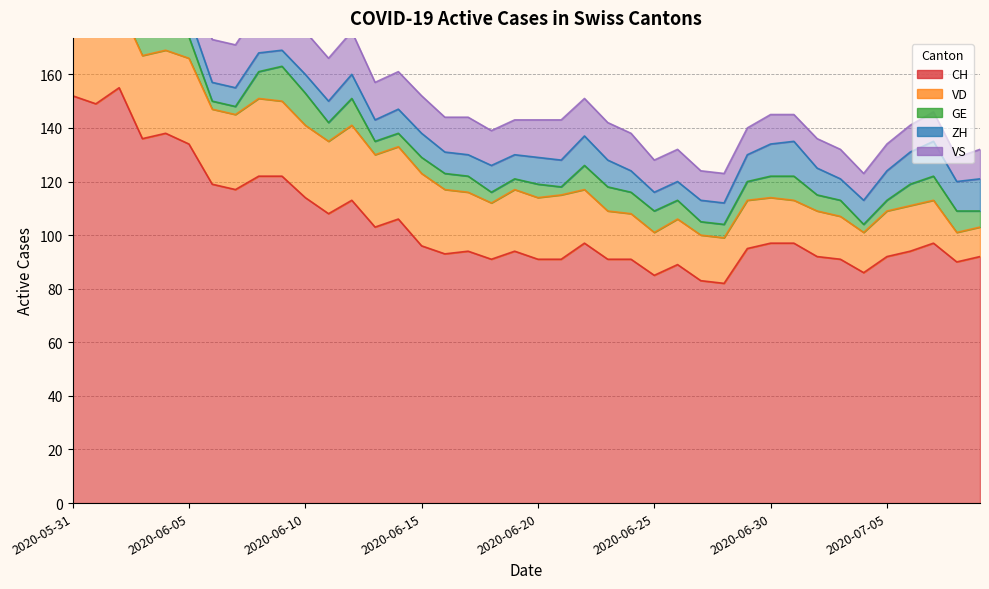

Rank the categories by ZH value from highest to lowest.

2020-07-01, 2020-07-07, 2020-06-30, 2020-07-06, 2020-07-09, 2020-05-31, 2020-06-01, 2020-06-02, 2020-06-22, 2020-07-05, 2020-07-08, 2020-06-18, 2020-06-20, 2020-06-21, 2020-06-23, 2020-06-29, 2020-07-02, 2020-06-03, 2020-06-04, 2020-06-12, 2020-06-14, 2020-06-15, 2020-06-19, 2020-07-04, 2020-06-05, 2020-06-11, 2020-06-13, 2020-06-16, 2020-06-17, 2020-06-24, 2020-06-27, 2020-06-28, 2020-07-03, 2020-06-06, 2020-06-07, 2020-06-08, 2020-06-10, 2020-06-25, 2020-06-26, 2020-06-09